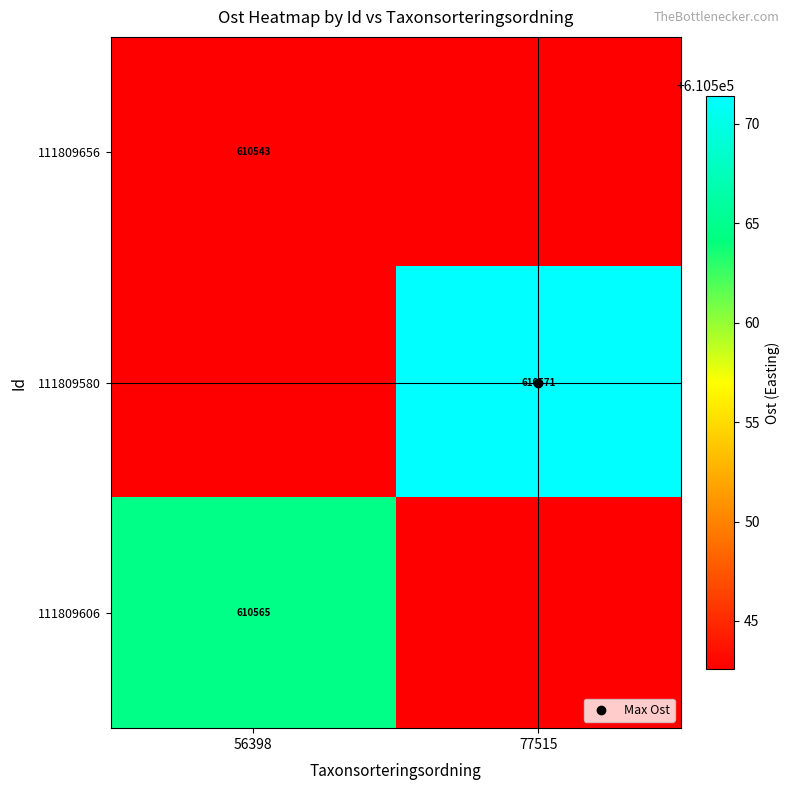

Between 56398 and 77515, which series saw the biggest shift?

111809580